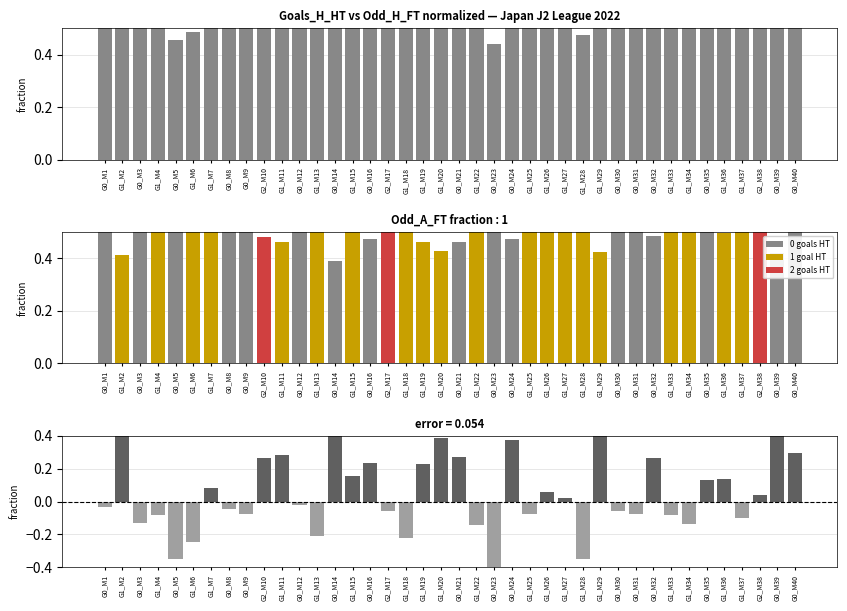

What is the label of the 21st bar from the right?

G1_M20